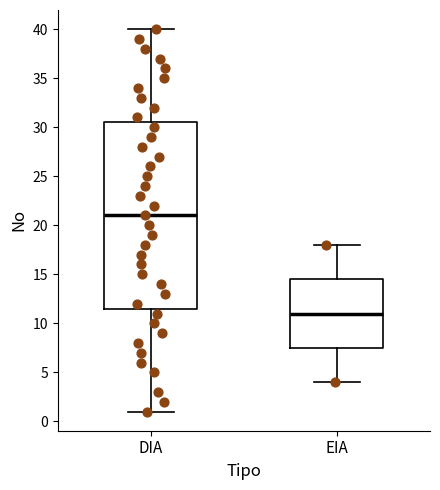

Which box has the highest median line?

DIA